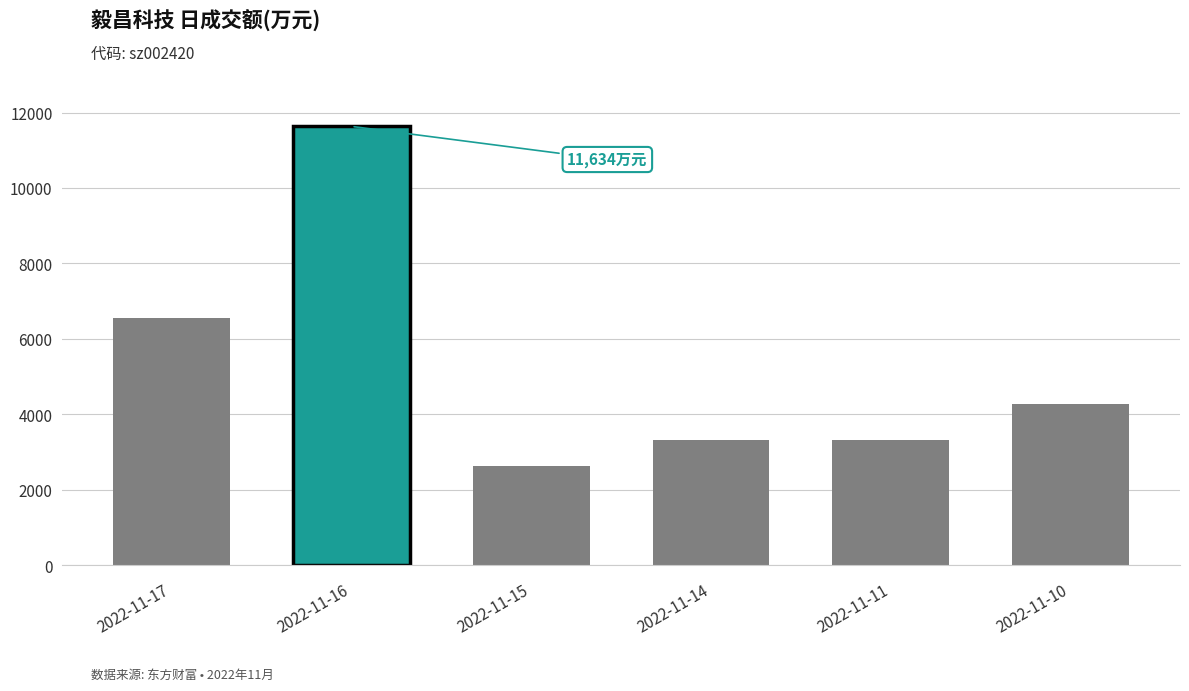

Count the number of data series in this chart.

1